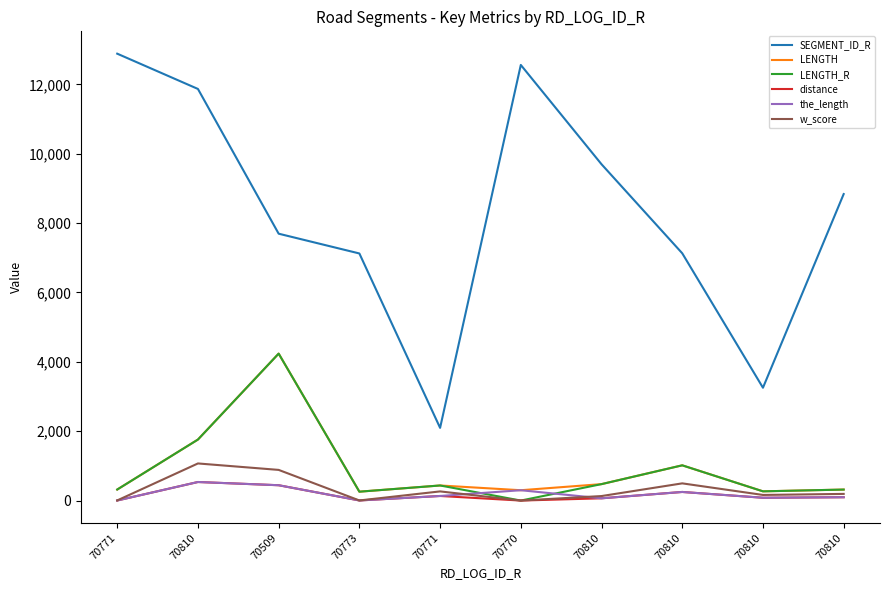

What is the value of the SEGMENT_ID_R point at the 2nd from the left?

11867